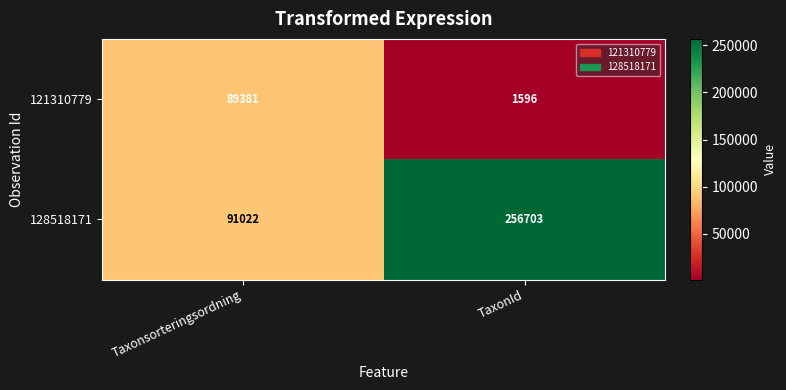

What is the sum of the 128518171 values at TaxonId and Taxonsorteringsordning?

347725